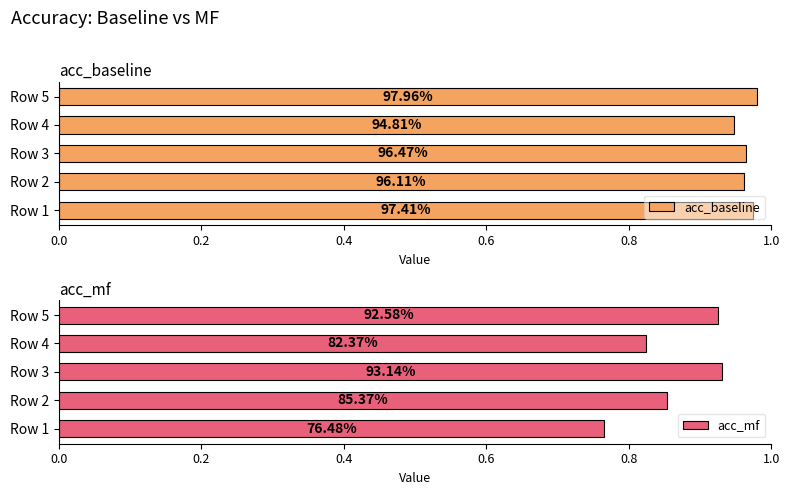

Is it true that acc_mf equals 1.3 at Row 2?

False